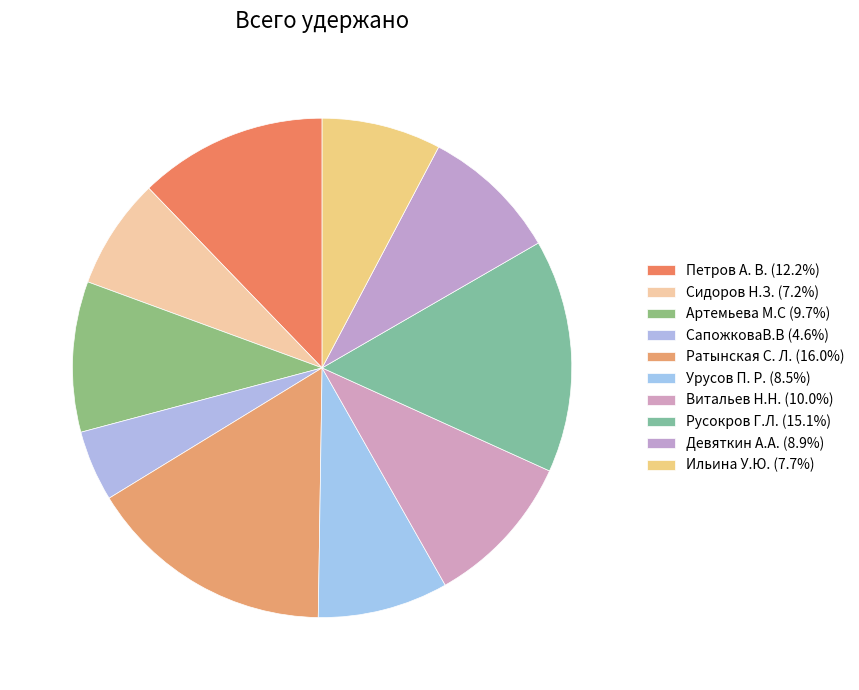

Does any single category account for the majority?

No